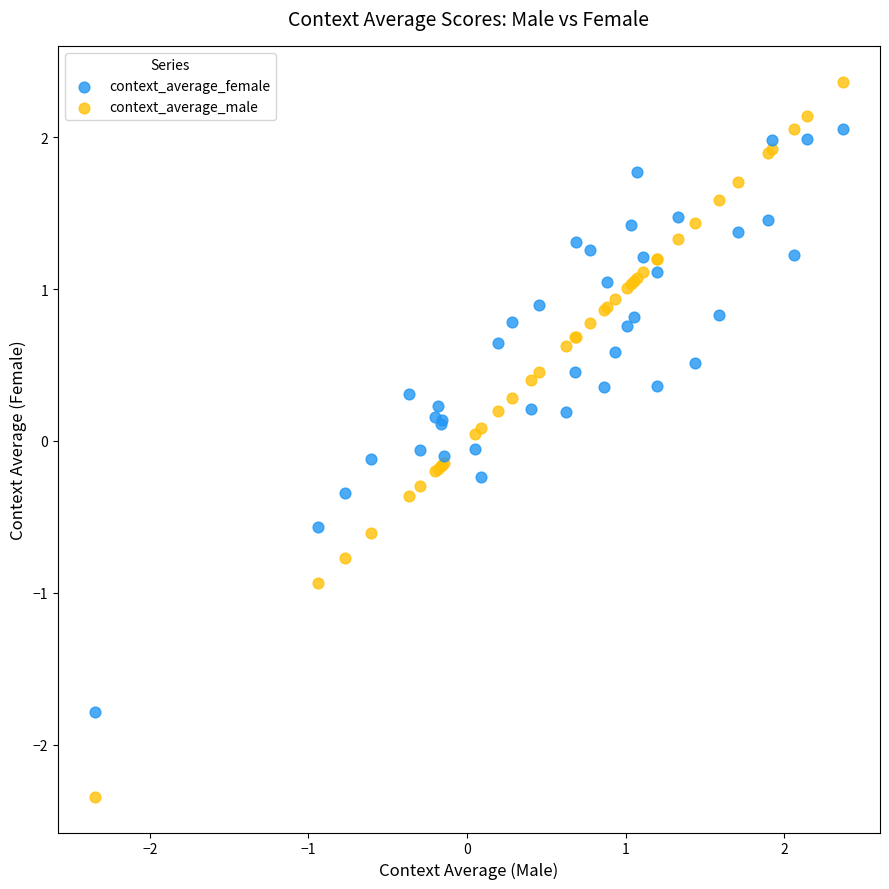

What are all the series names shown in the legend?

context_average_female, context_average_male